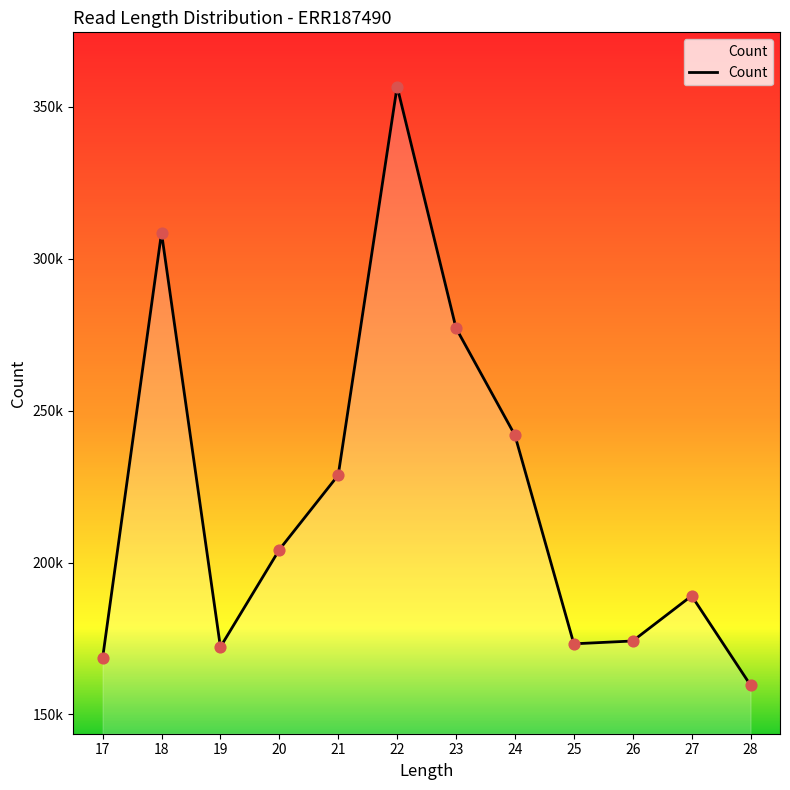

Approximately how many times larger is the value at 18 compared to 25?

1.8